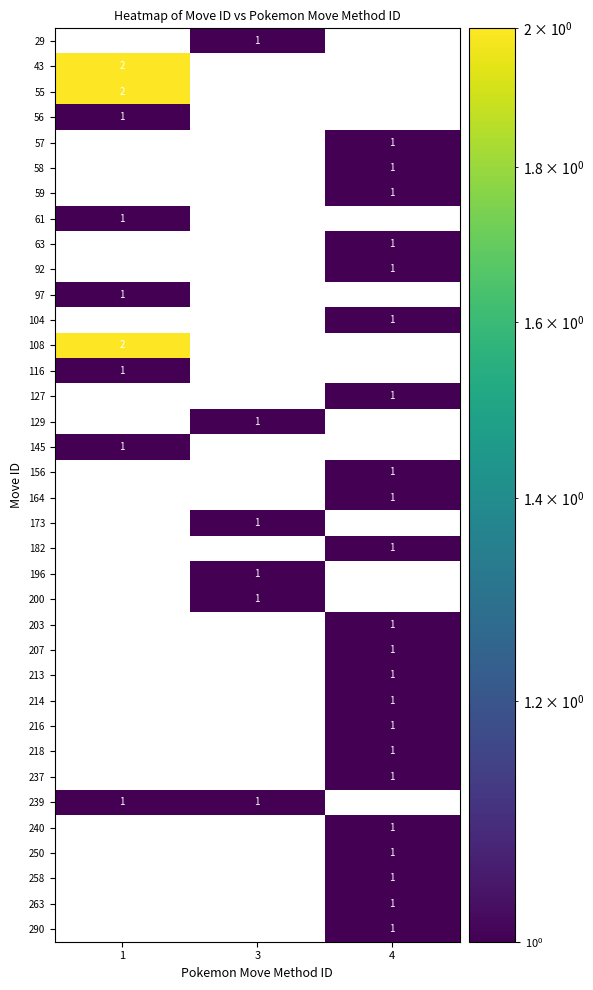

Is it true that 240 equals 0 at 1?

True